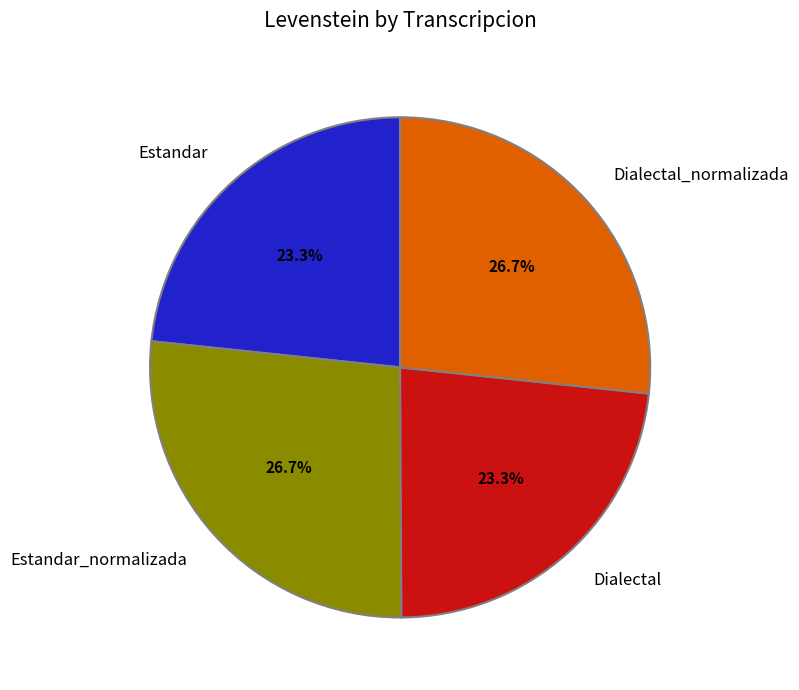

The Dialectal slice represents 29% of the pie. True or false?

False